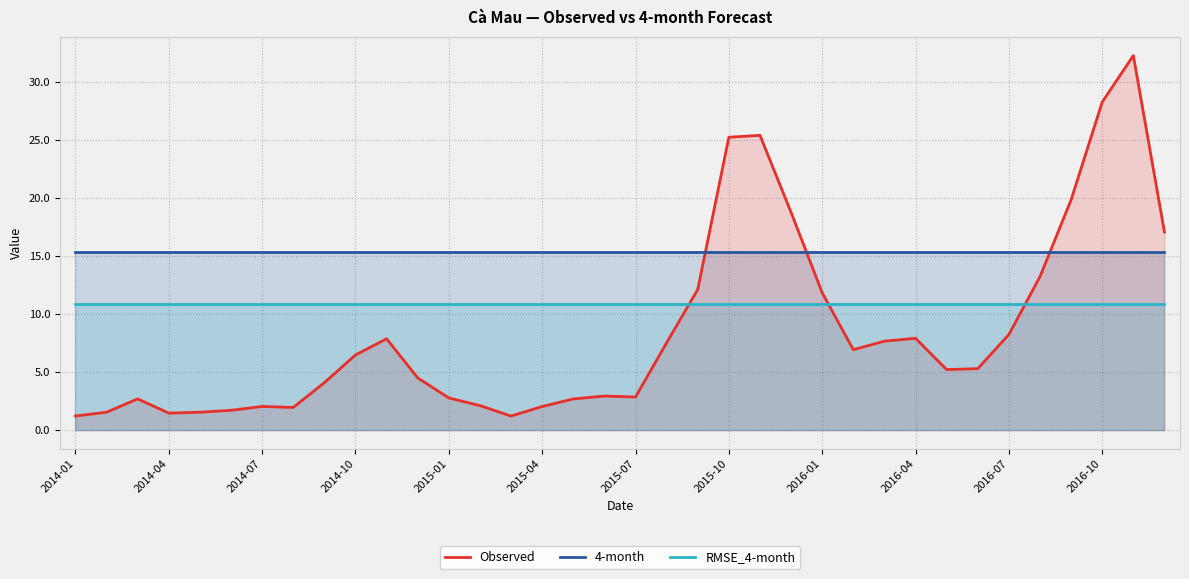

Which series ends up on top after the final intersection of Observed and RMSE_4-month?

Observed